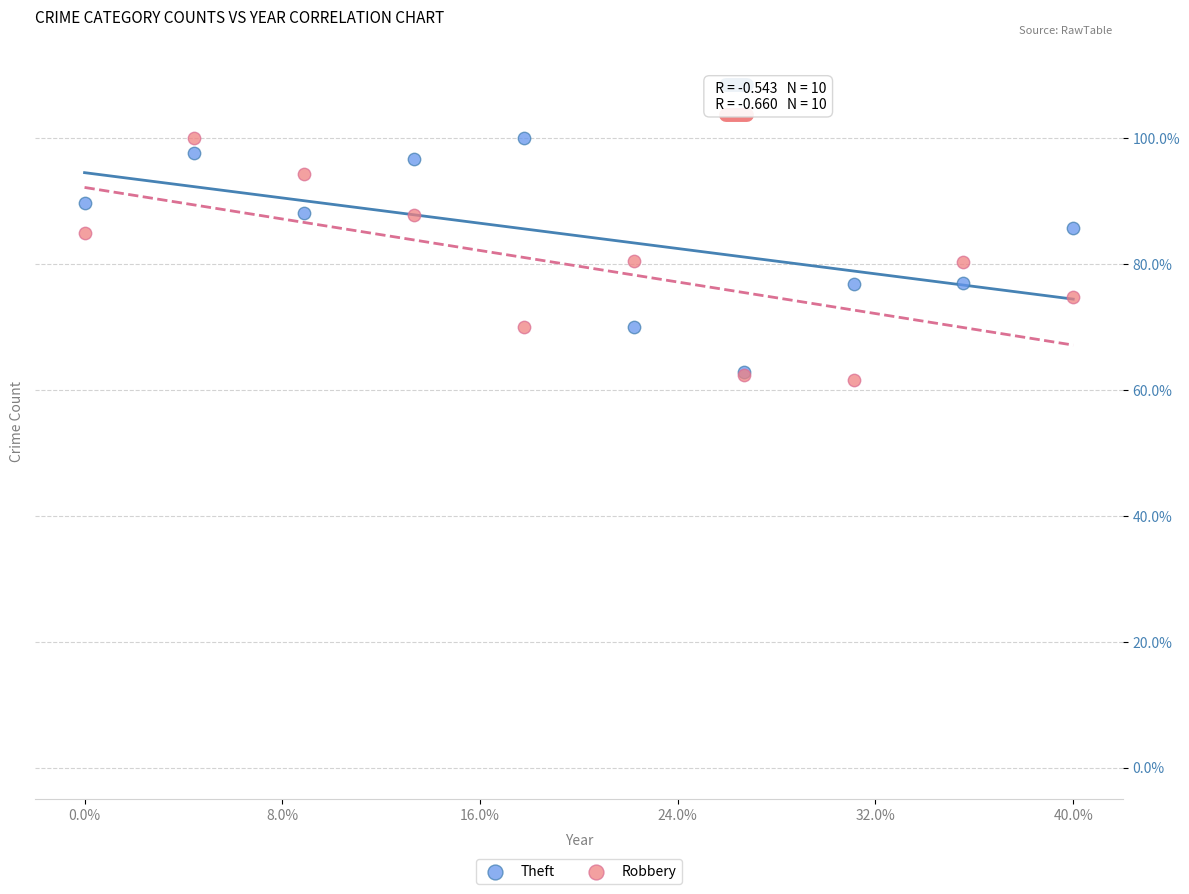

What are all the series names shown in the legend?

Theft, Robbery